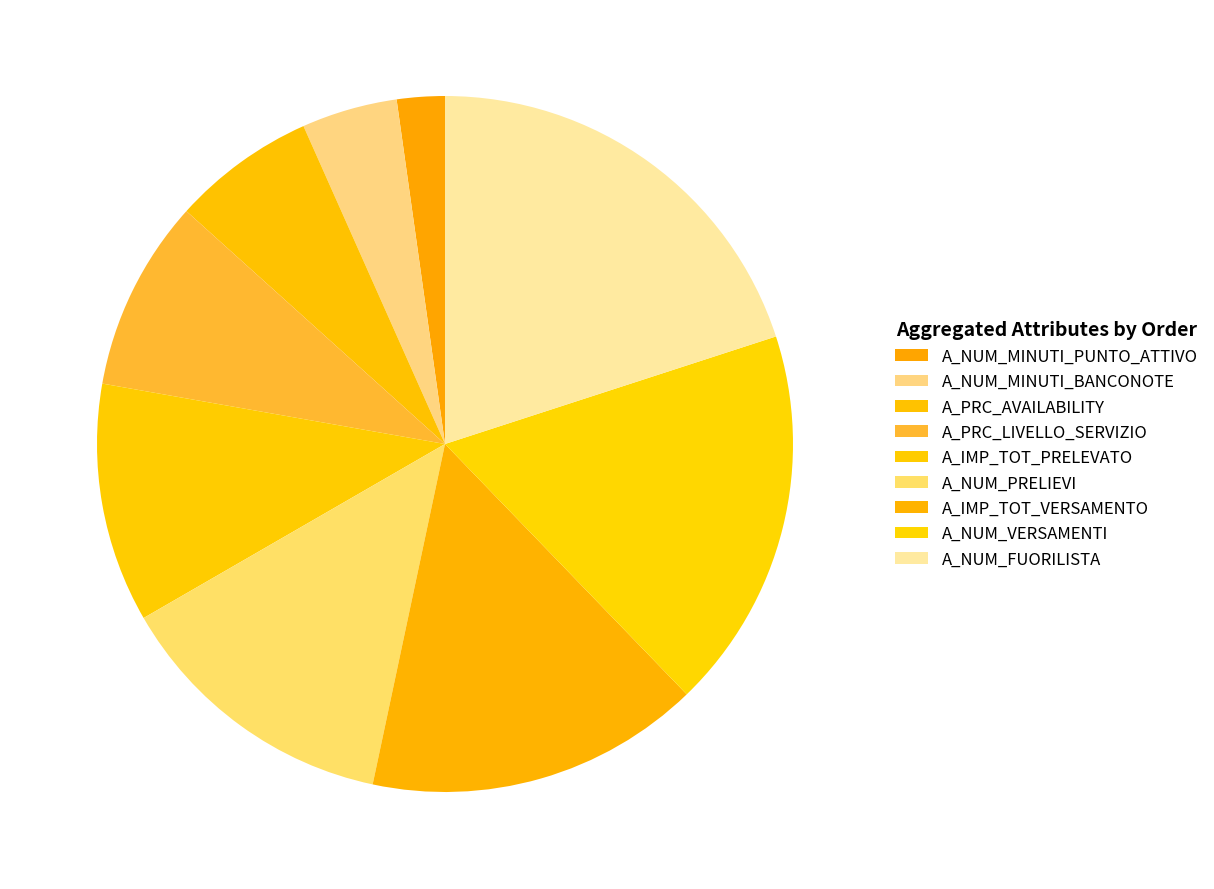

To the nearest percent, what portion does A_NUM_MINUTI_PUNTO_ATTIVO represent?

2%